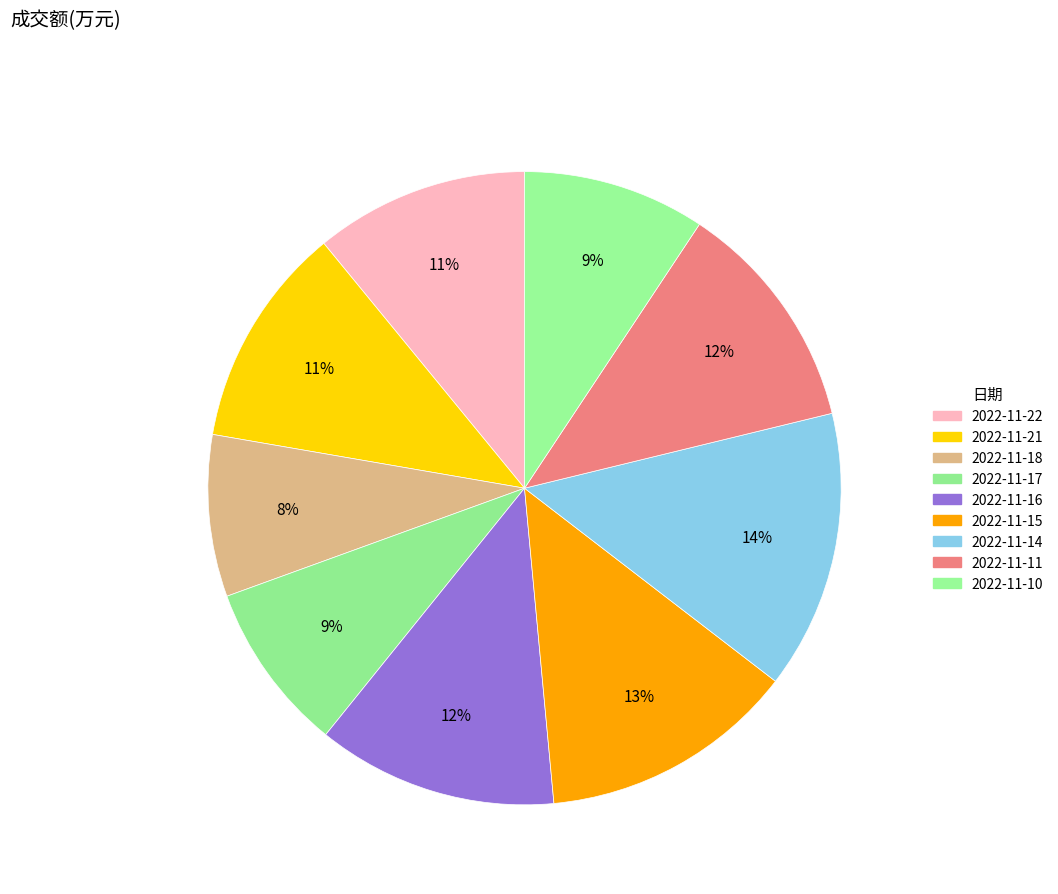

Is it true that 2022-11-22 is 11% of the pie?

True